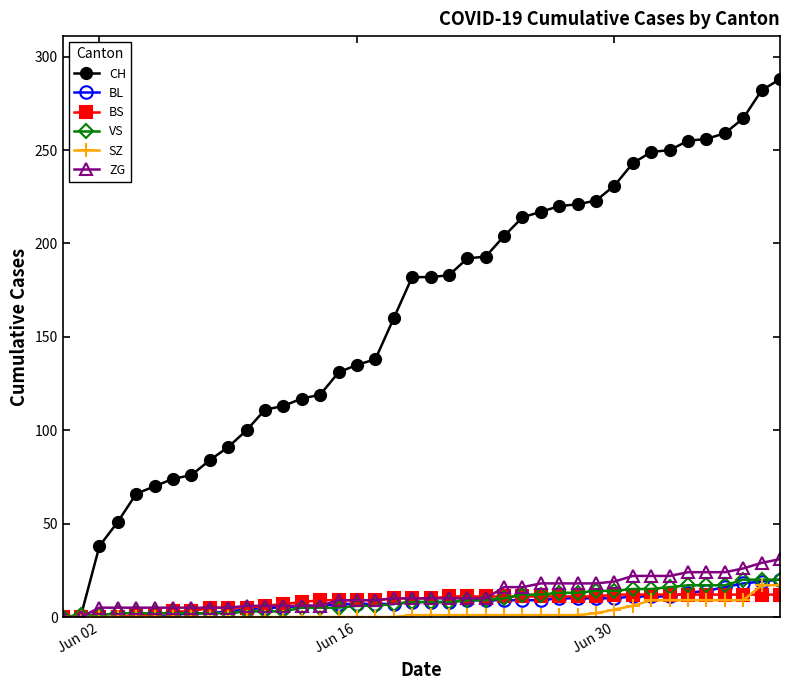

Which series has the largest range (max minus min)?

CH